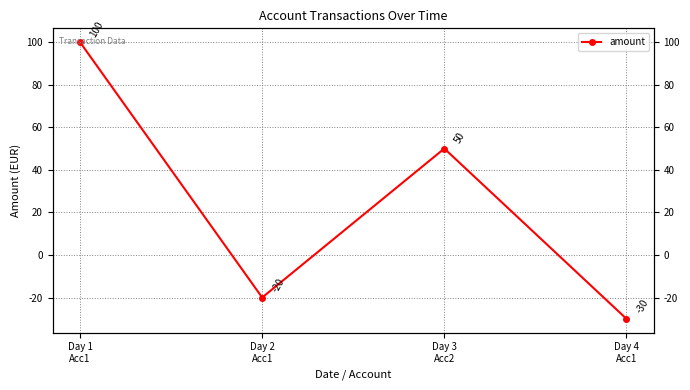

Rank the categories by value from highest to lowest.

Day 1
Acc1, Day 3
Acc2, Day 2
Acc1, Day 4
Acc1